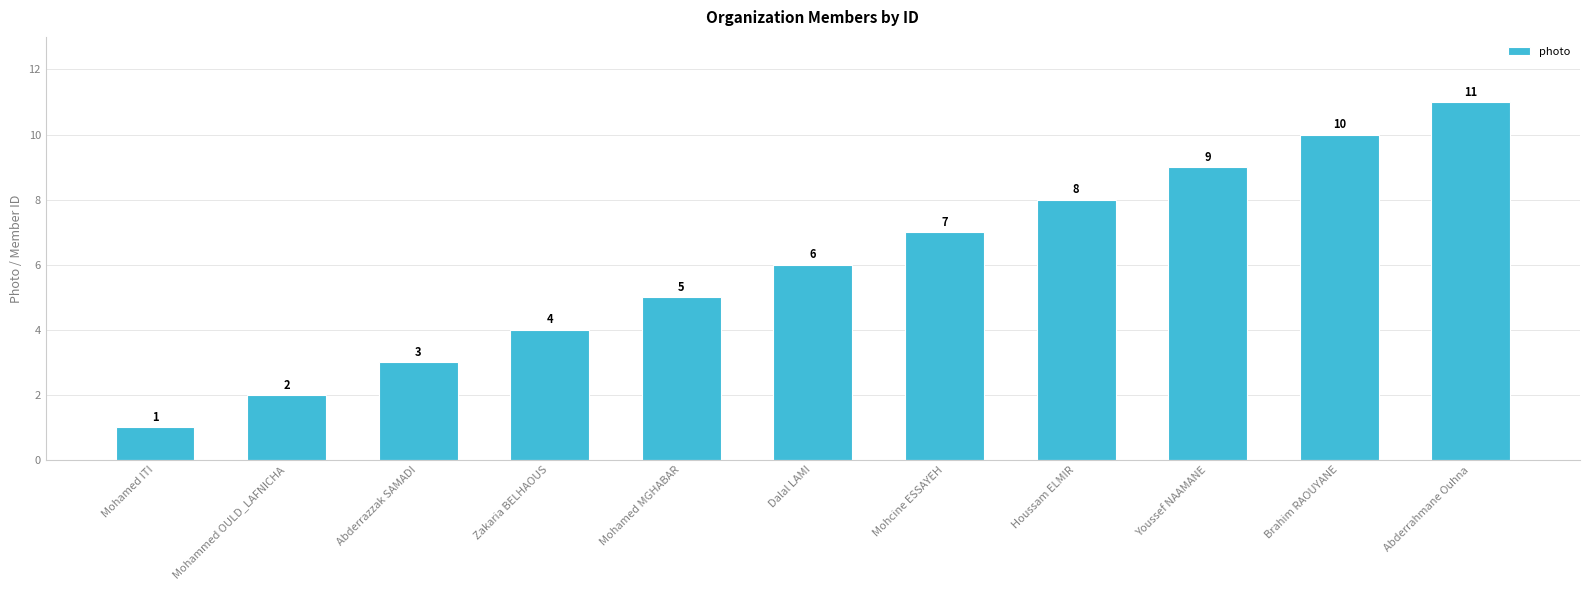

True or false: the data shows 10 at Brahim RAOUYANE.

True